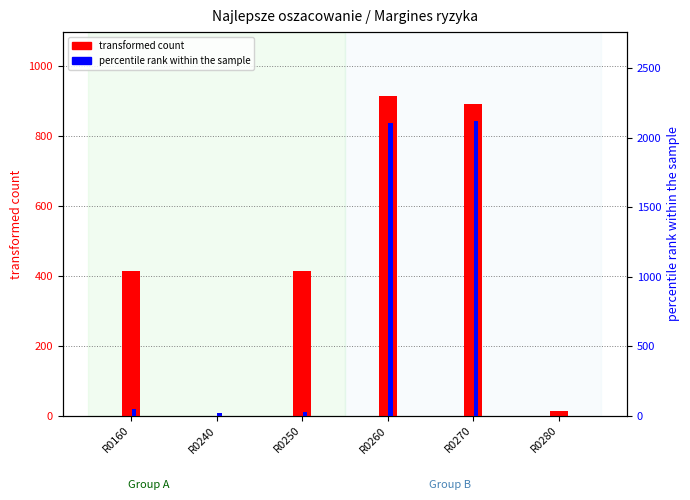

Which series has the largest total across all categories?

percentile rank within the sample